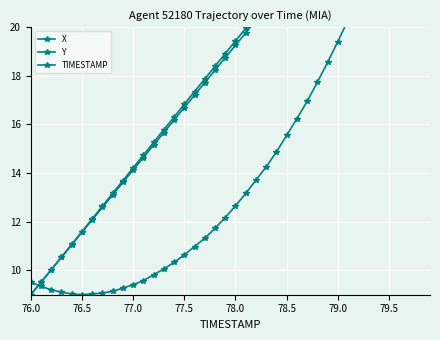

What is the minimum value for X?

9.0